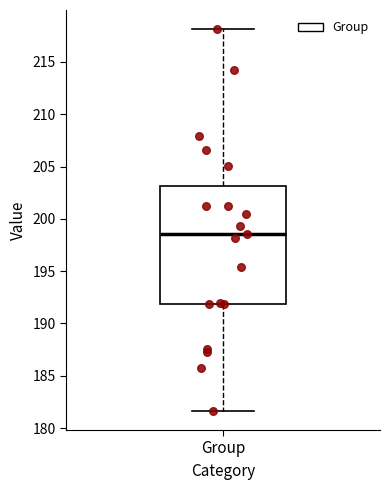

Read this box plot against the y-axis: the position of the median line, the range covered by the box, and the ends of both whiskers. The values are not printed on the chart, so give them approximately, as read against the axis.

median 198.5, box 192.0 to 203.0, whiskers 181.5 to 218.0